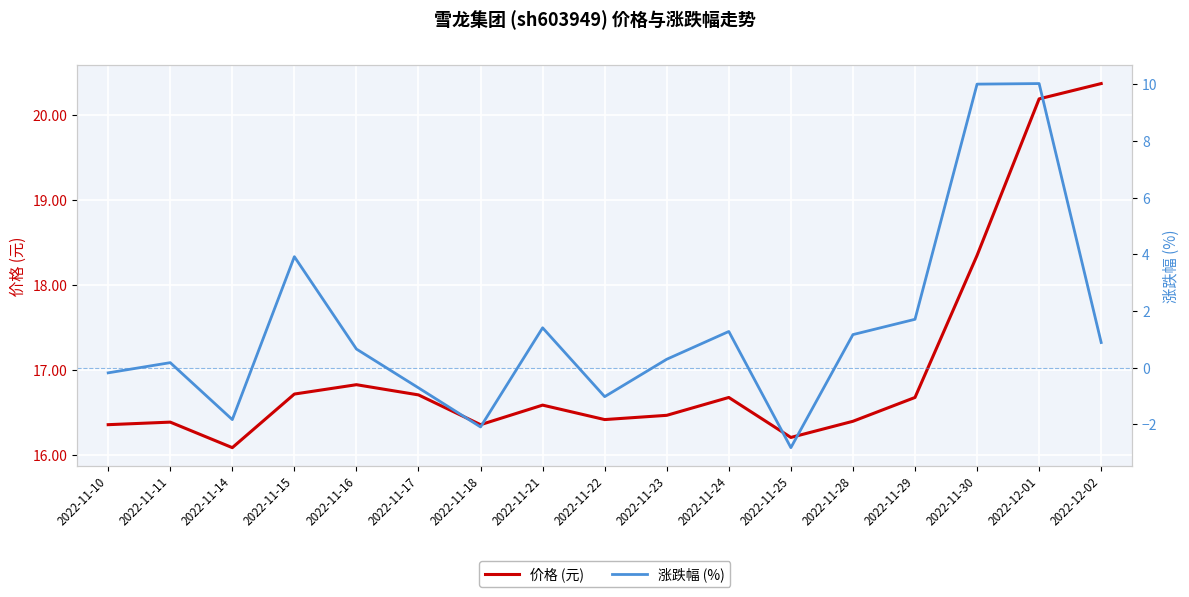

True or false: 涨跌幅 (%) has more than 1 interior local peaks.

True